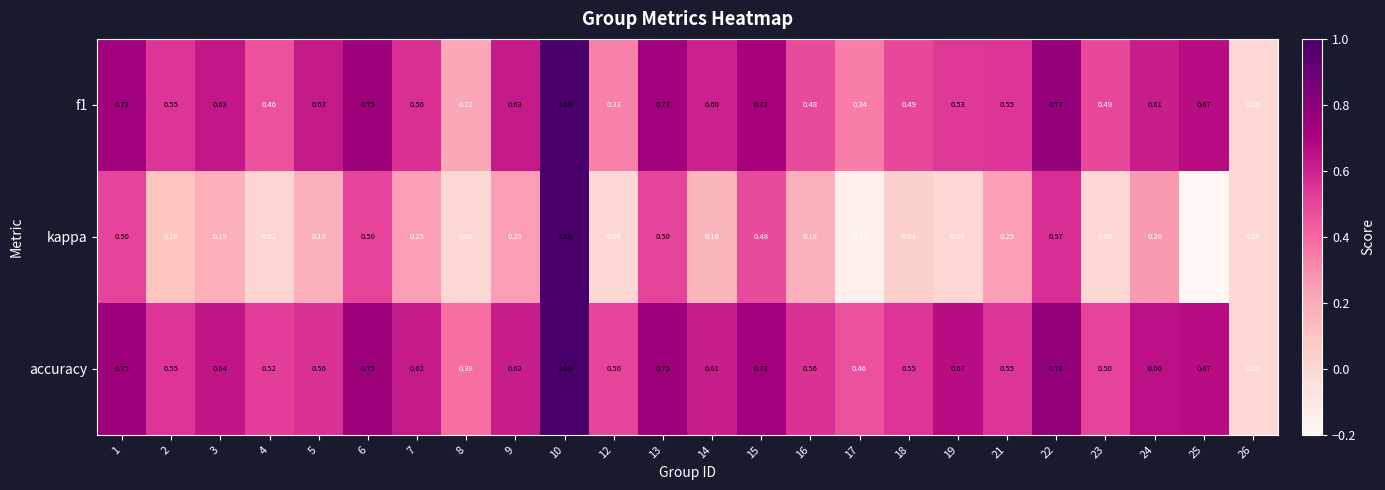

How many distinct data groups are displayed?

3